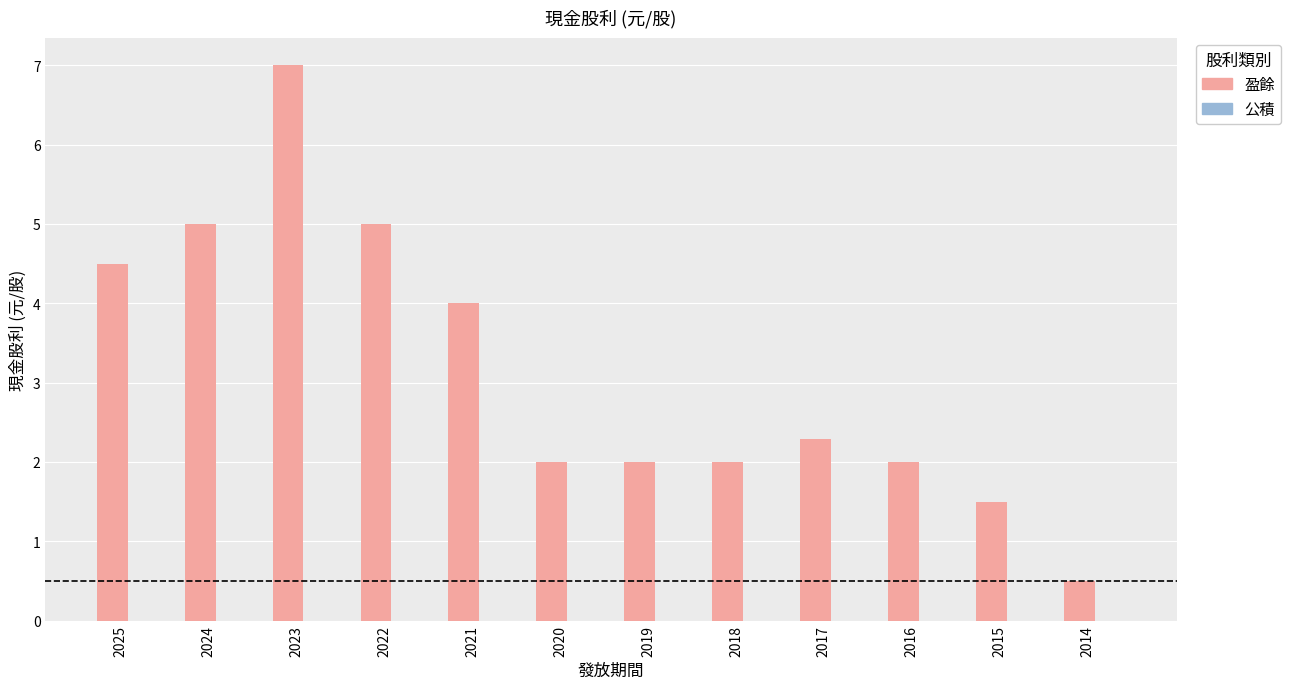

What is the ratio of the value at 2017 to the value at 2020?

1.1